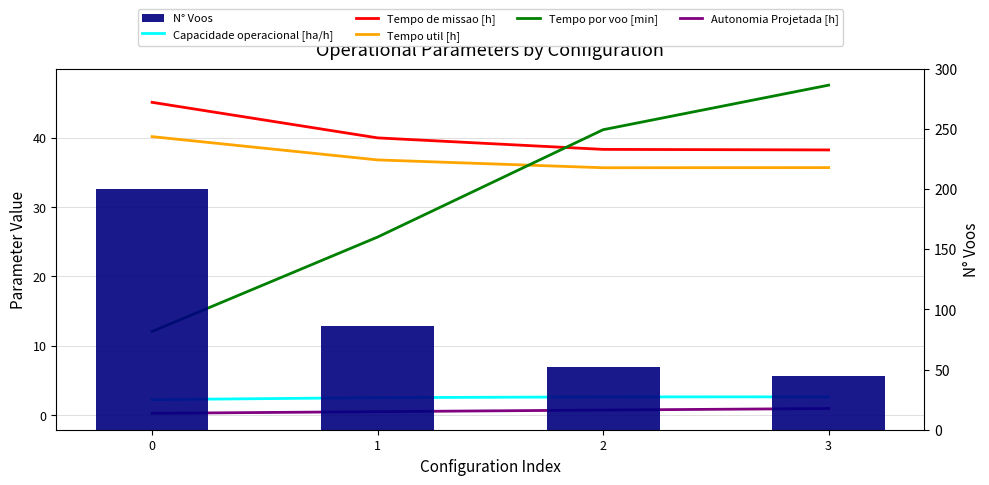

What is the sum of the Tempo de missao [h] values at 1 and 3?

78.2